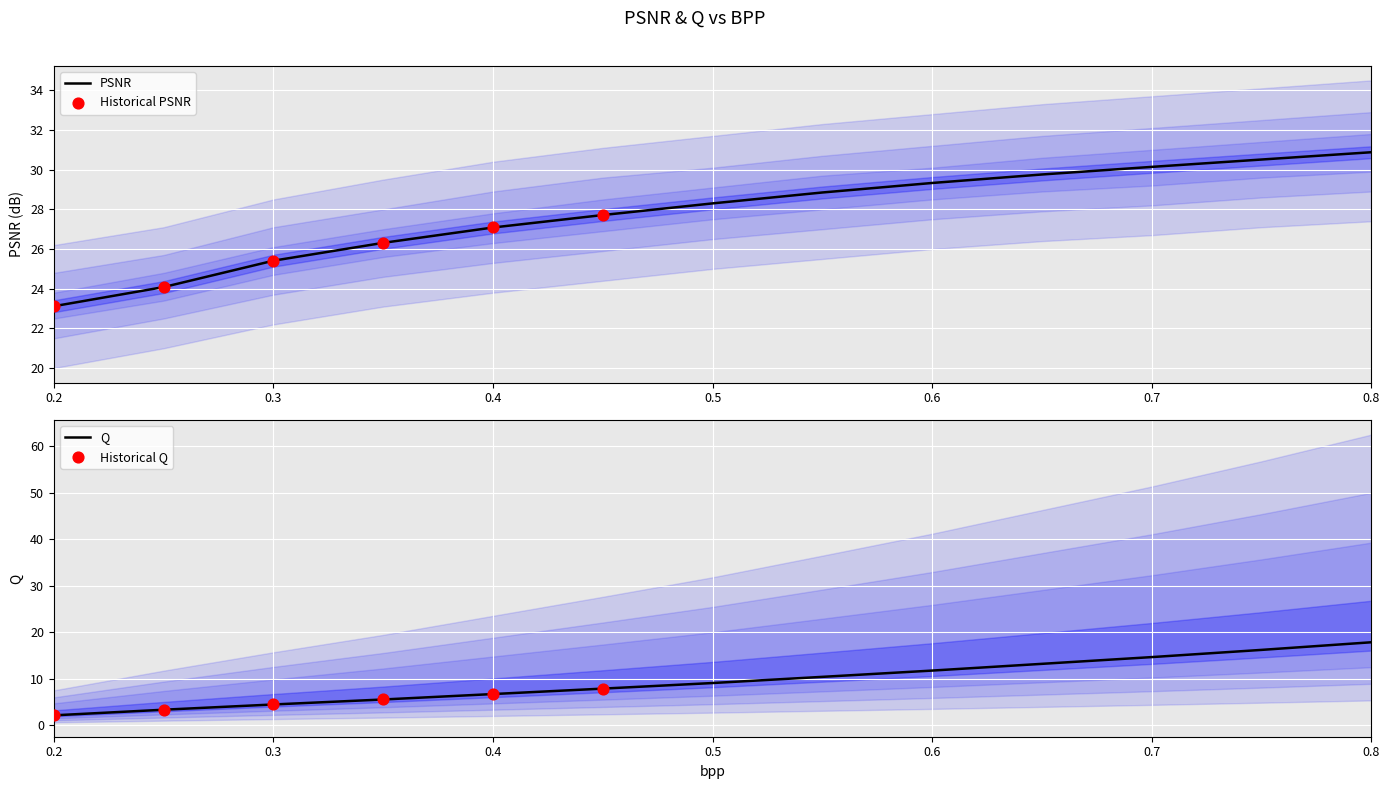

Which series contains the lowest Y value?

Q